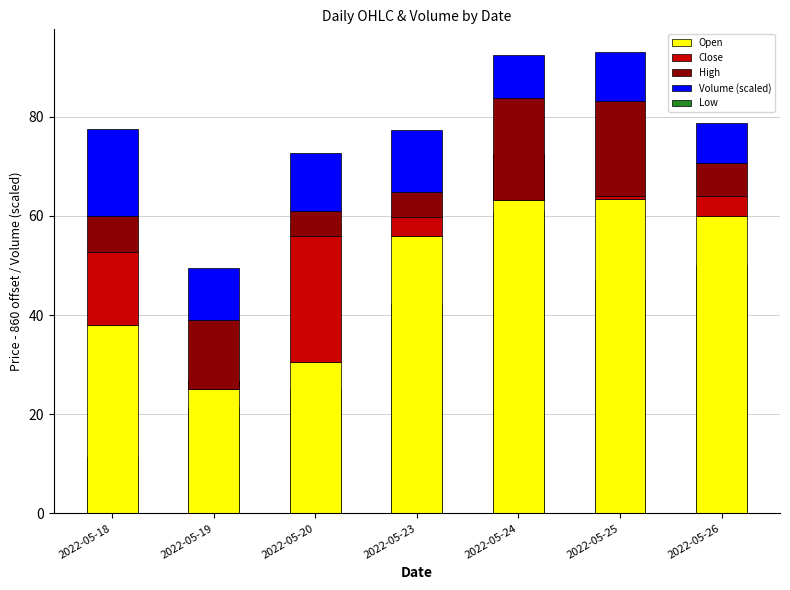

Which series has the largest total across all categories?

Open